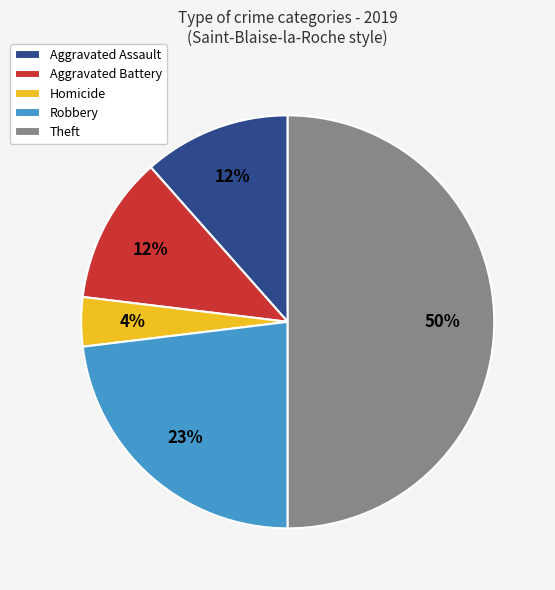

Count the number of slices in the pie.

5